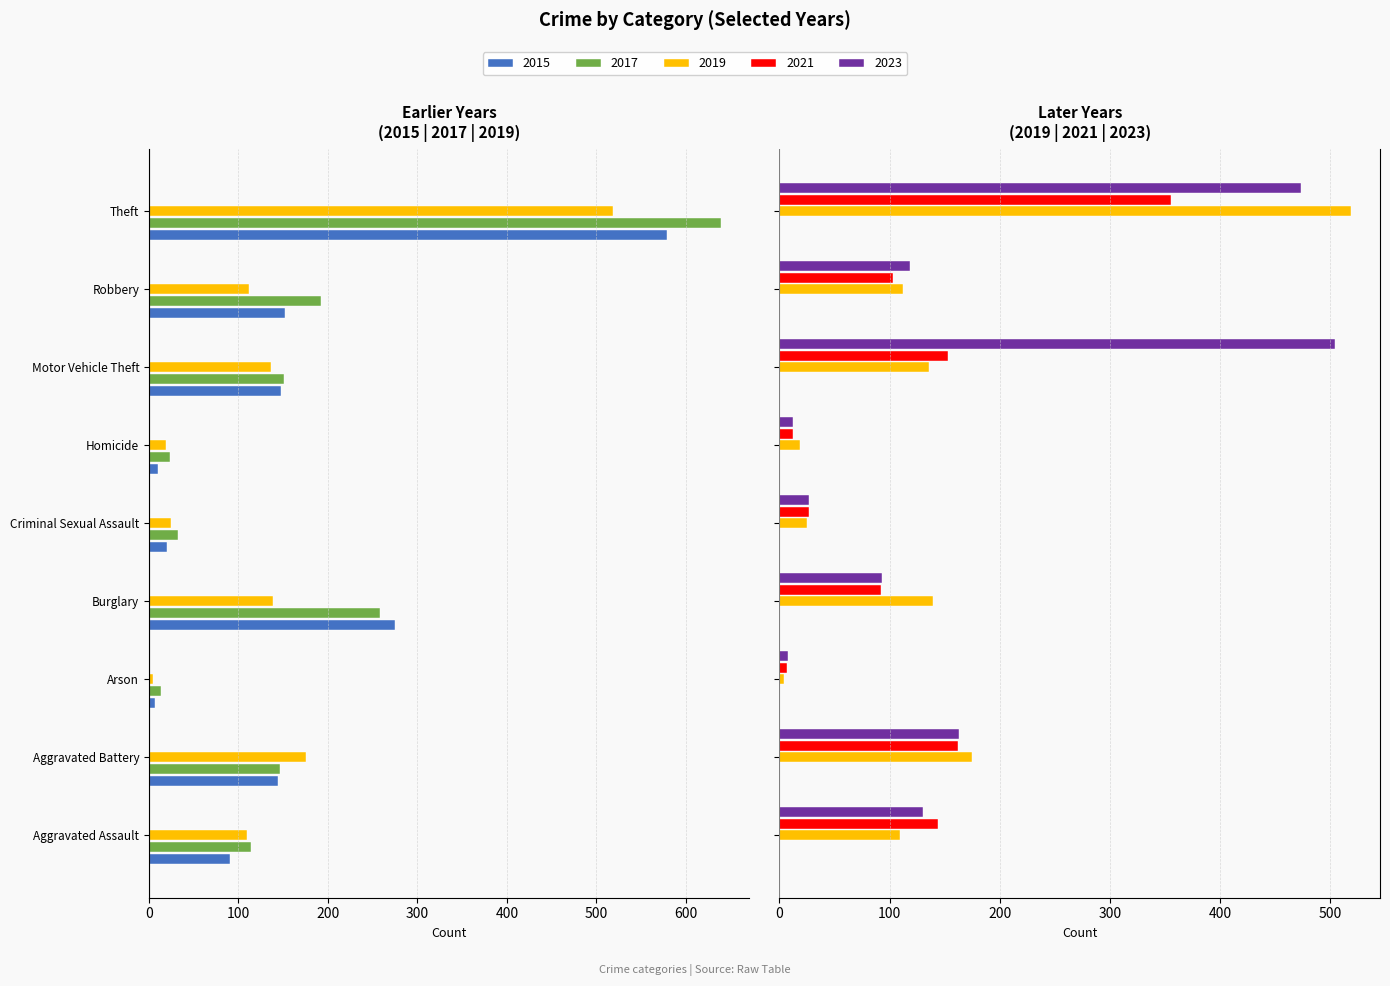

What position from the right is Criminal Sexual Assault?

5